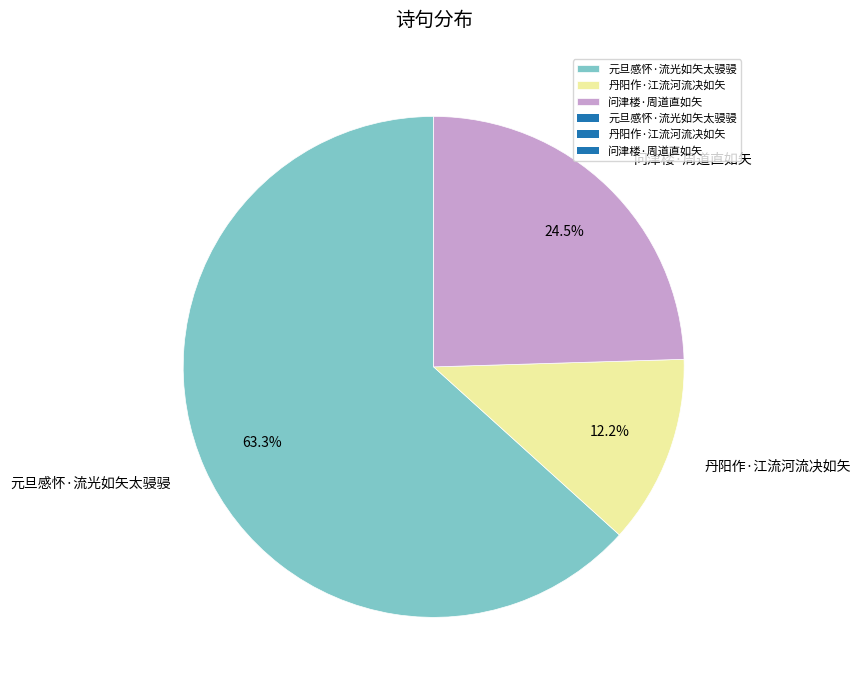

What percentage is the 丹阳作·江流河流决如矢 slice, to the nearest percent?

12%